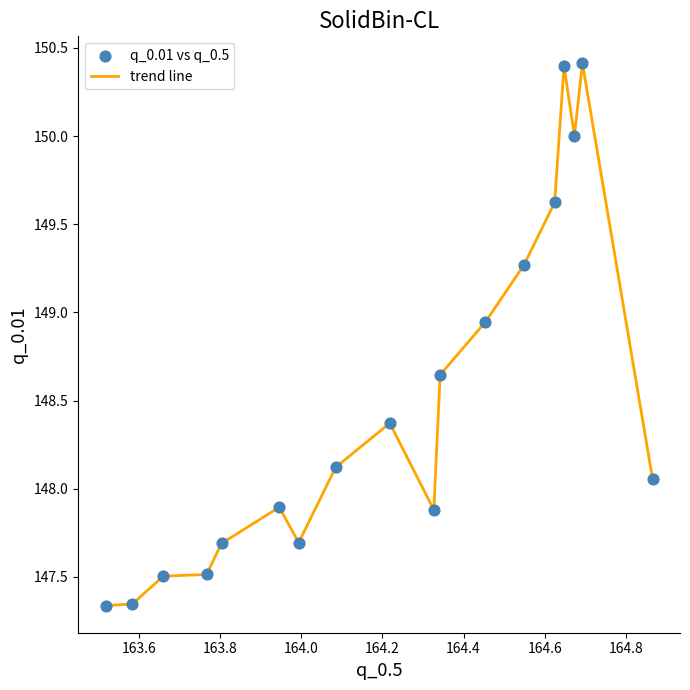

What is the maximum value shown in the chart?

150.4